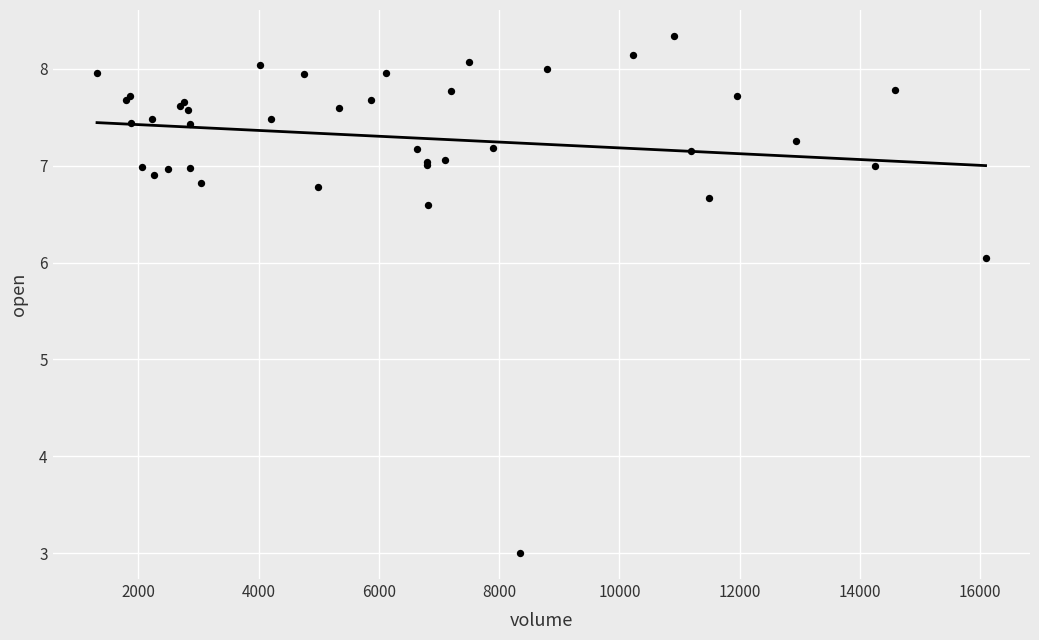

What Y value in the scatter plot is closest to 5?

6.0